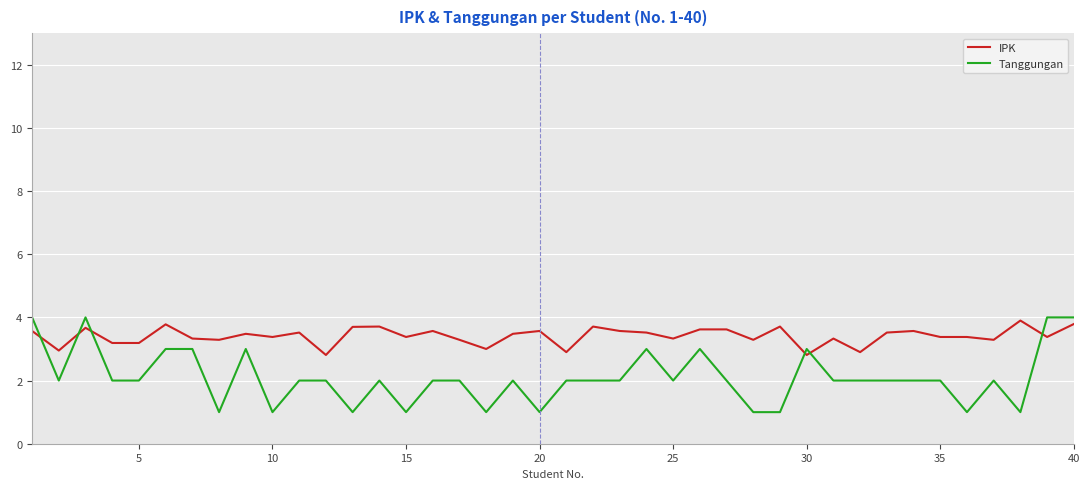

List the series in order of their overall mean, highest first.

IPK, Tanggungan